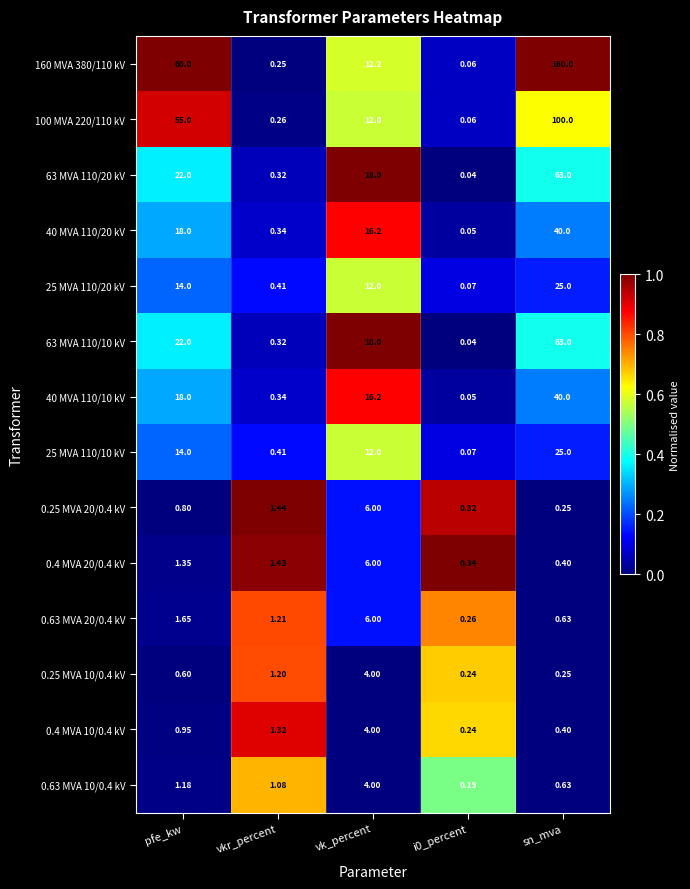

At which category is the sum across all series the highest?

sn_mva